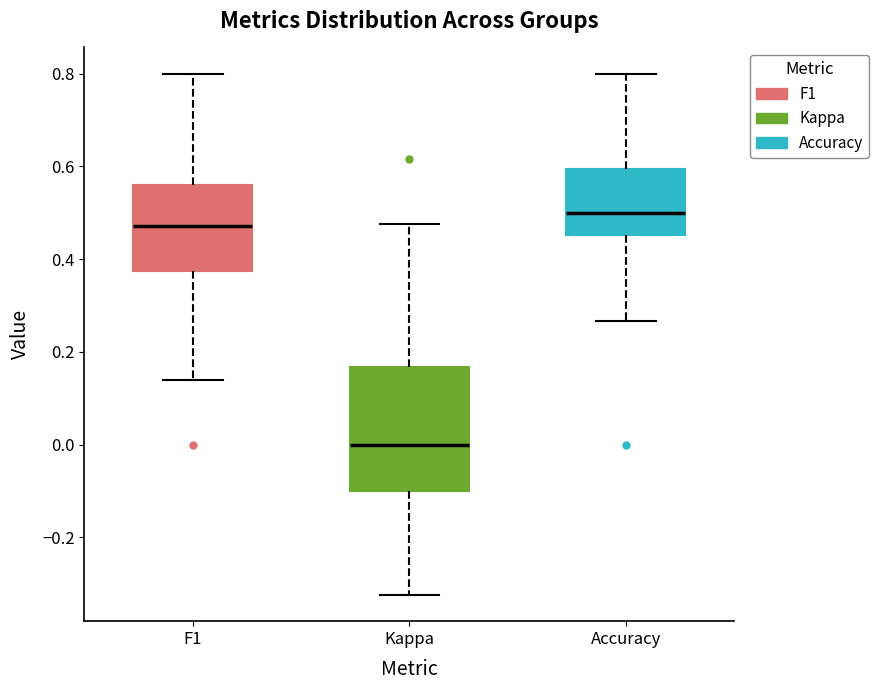

Which box's median line is the highest?

Accuracy